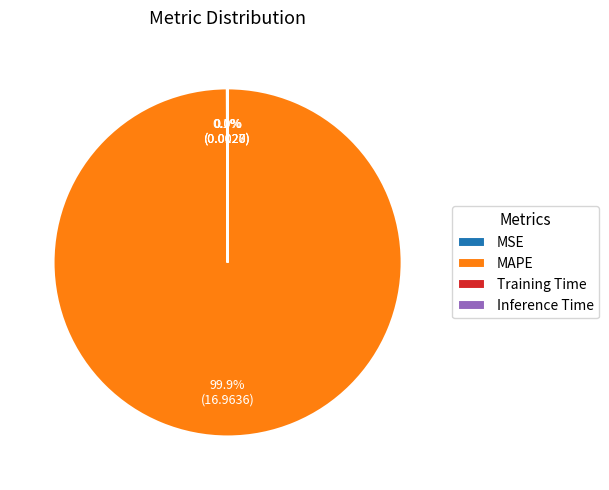

Which category has the biggest portion of the pie?

MAPE